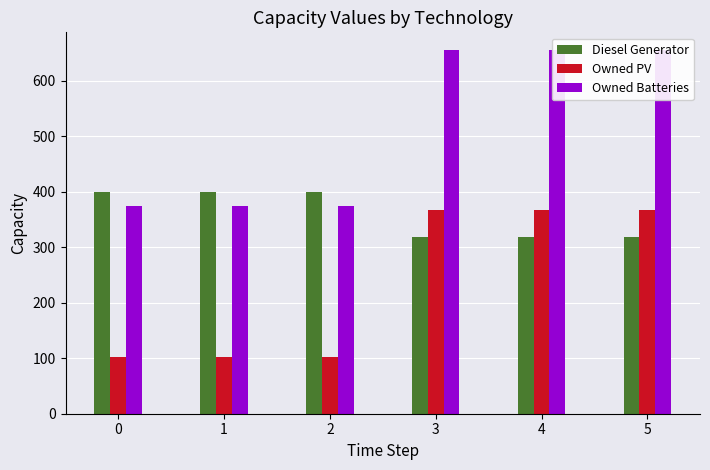

Is the value of Diesel Generator at 2 greater than the value of Owned PV at 2?

Yes